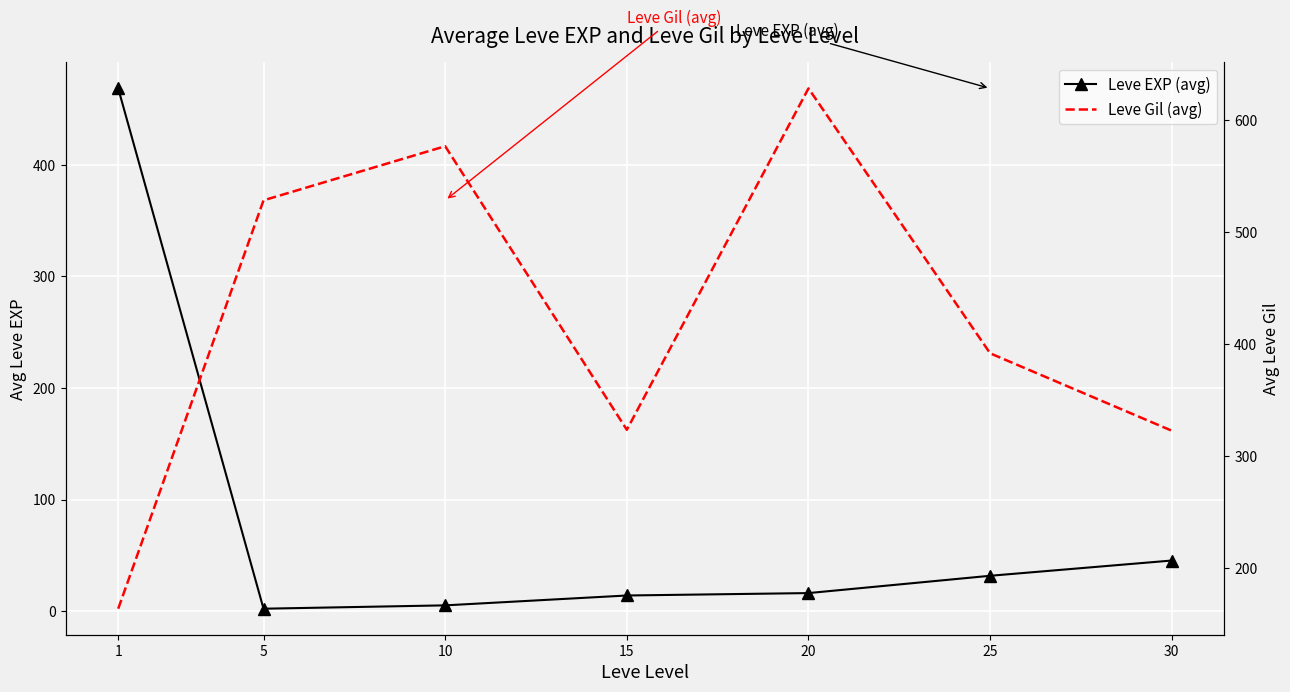

At which label does Leve Gil (avg) first exceed 391?

5